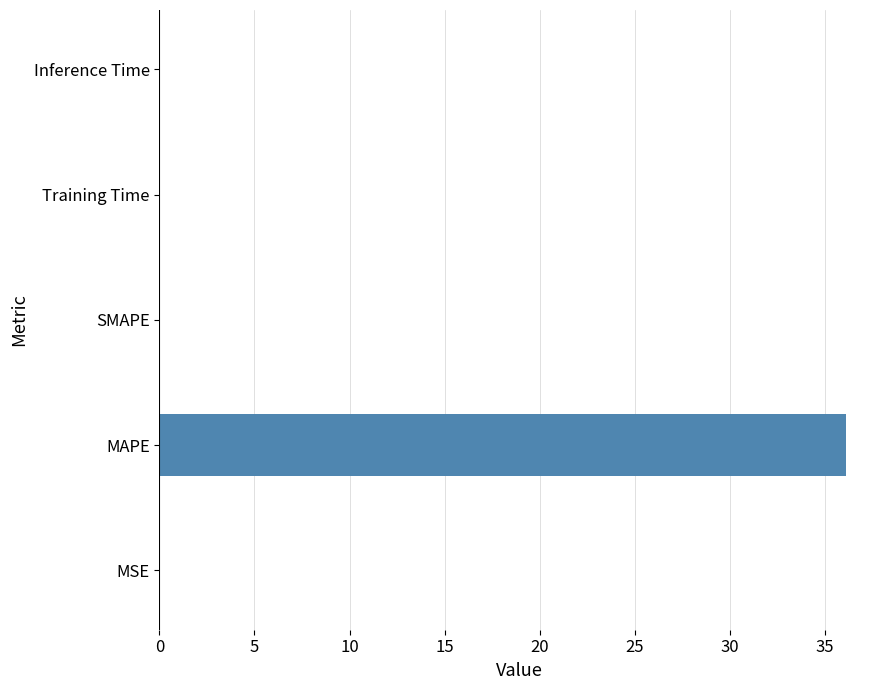

How many data points does each series have?

5